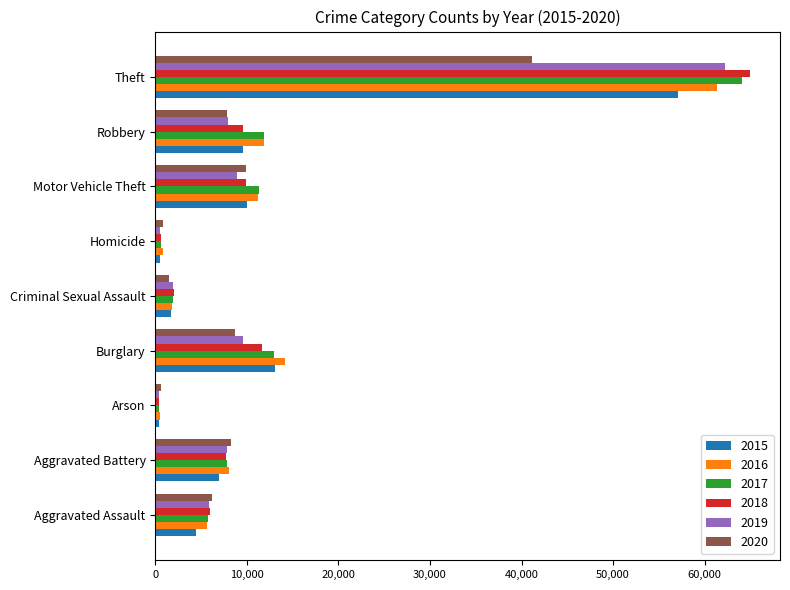

What is the difference between the second highest and second lowest values in the 2016 series?

13426